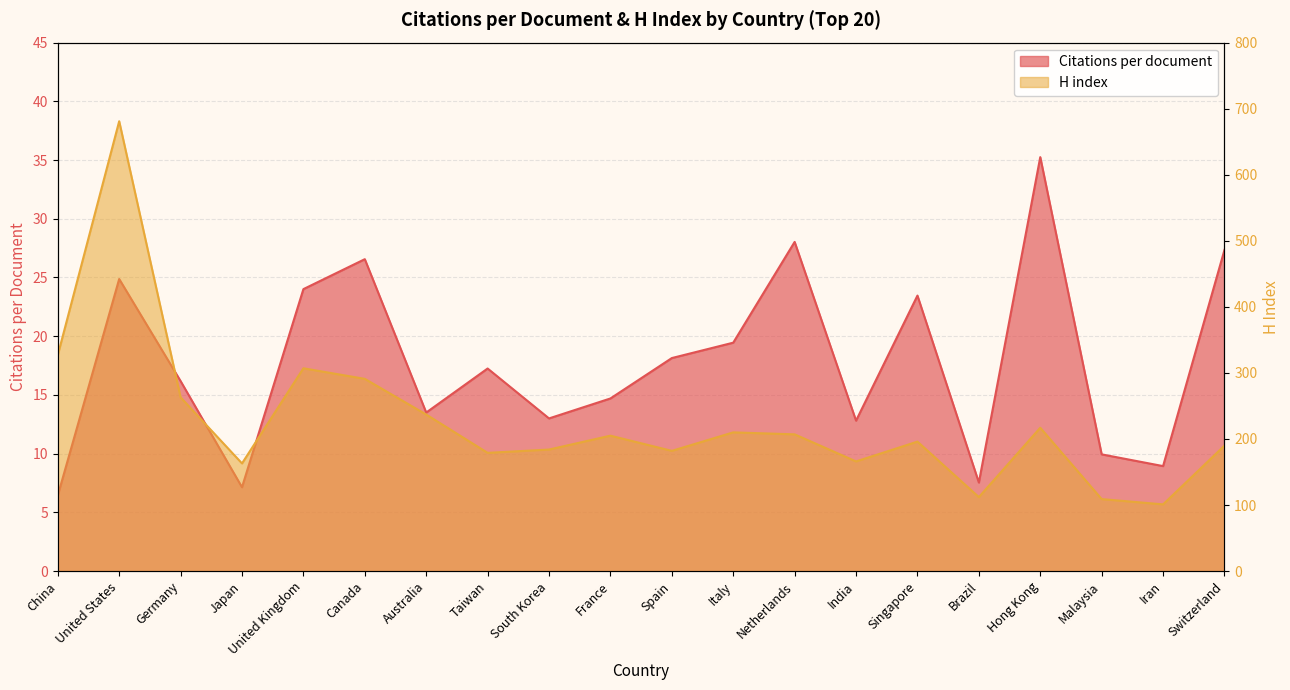

What position from the left is Malaysia?

18